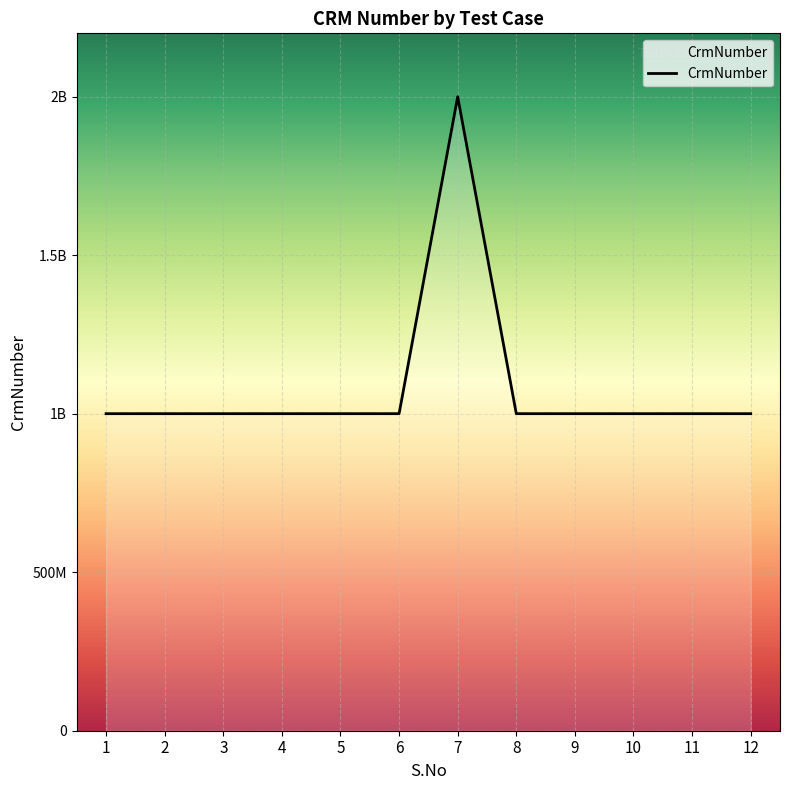

Is this an area chart (filled region under the line)?

No